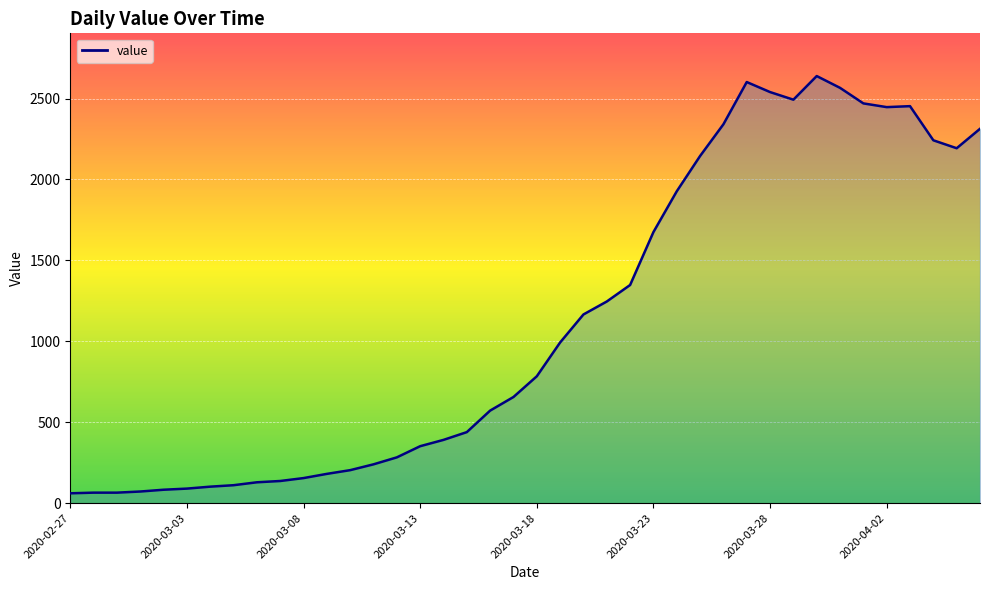

What is the average value?

1124